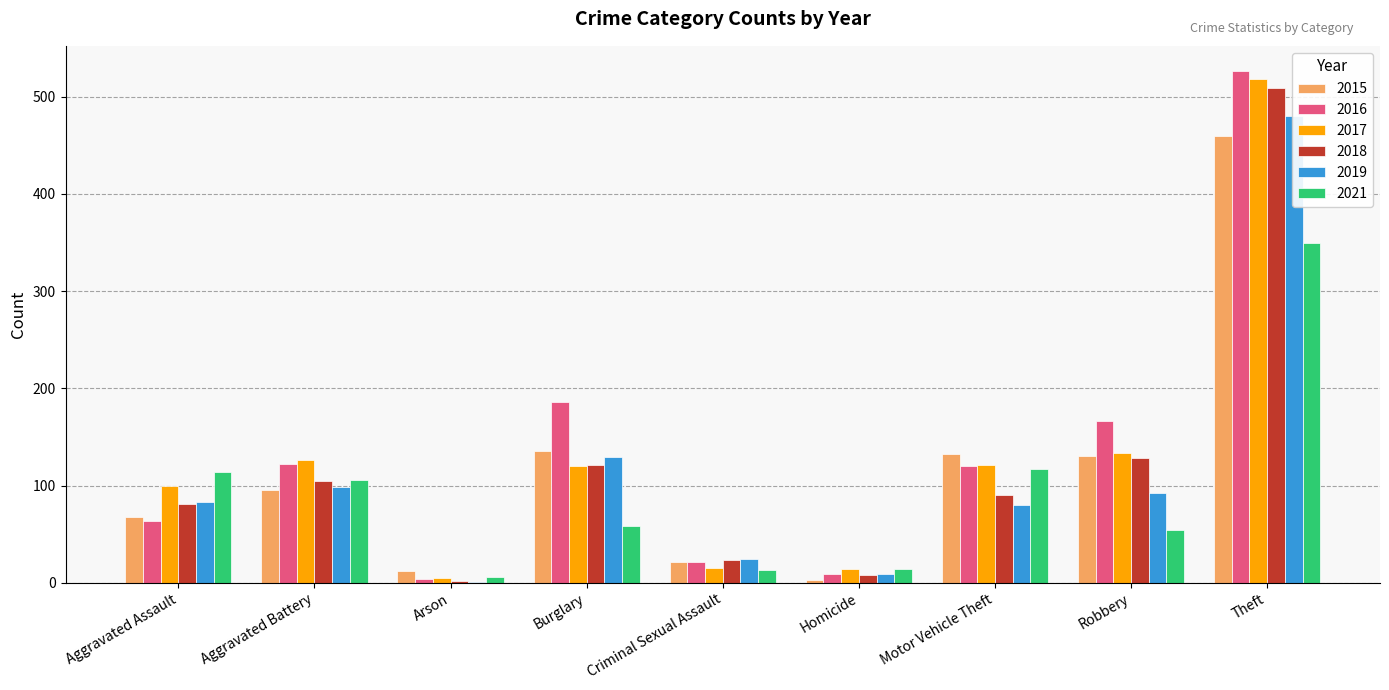

Reading left to right, what are all the values shown in this chart?

2015: 68	95	12	136	21	3	132	130	460
2016: 64	122	4	186	21	9	120	166	526
2017: 100	126	5	120	15	14	121	133	518
2018: 81	105	2	121	23	8	90	128	509
2019: 83	98	1	129	24	9	80	92	480
2021: 114	106	6	58	13	14	117	54	349